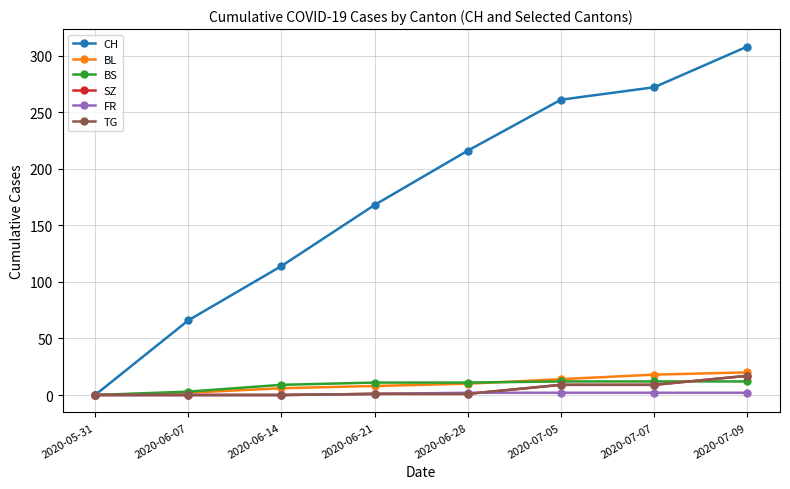

Does the chart have visible grid lines?

Yes